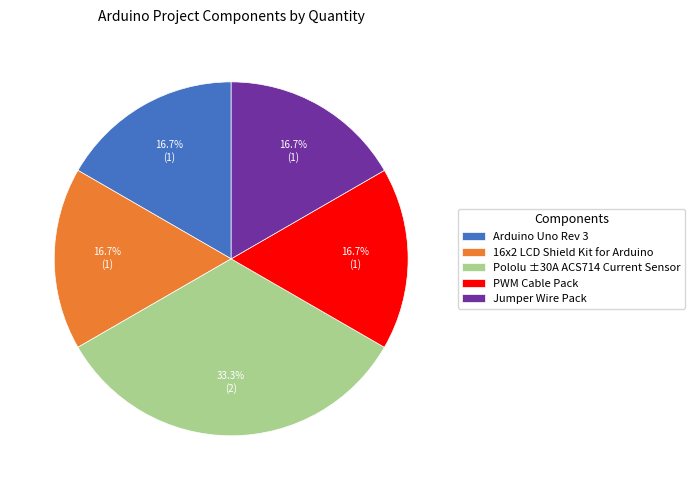

Approximately how many times larger is the value at Arduino Uno Rev 3 compared to Pololu ±30A ACS714 Current Sensor?

0.5